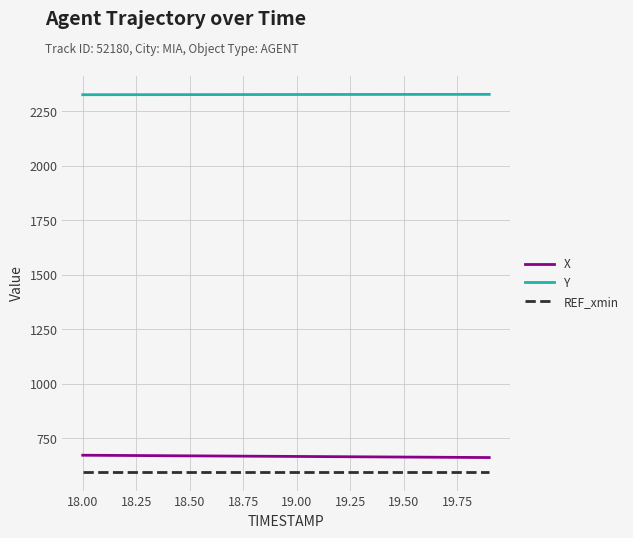

What is the minimum value for X?

661.1